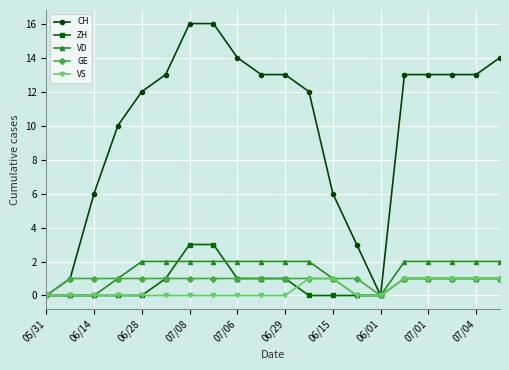

What is the maximum value shown in the chart?

16